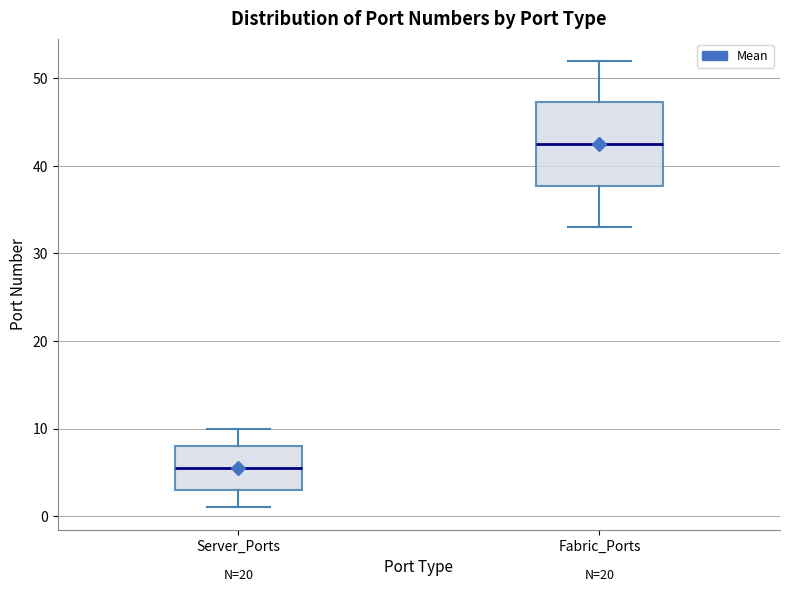

Comparing the boxes themselves (not the whiskers), which one is the tallest?

Fabric_Ports